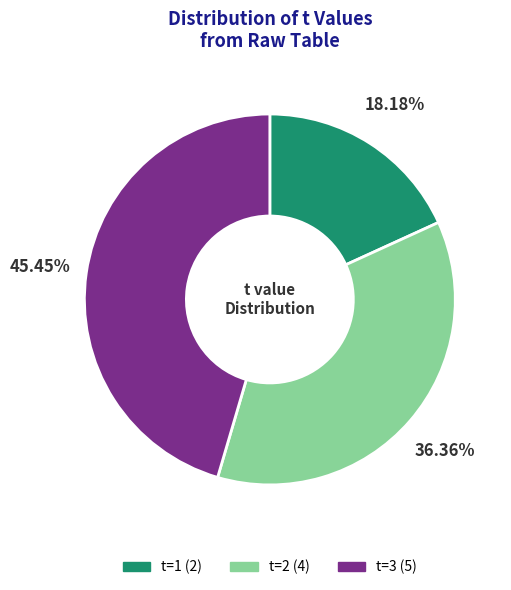

Is there any slice that represents more than half of the pie?

No